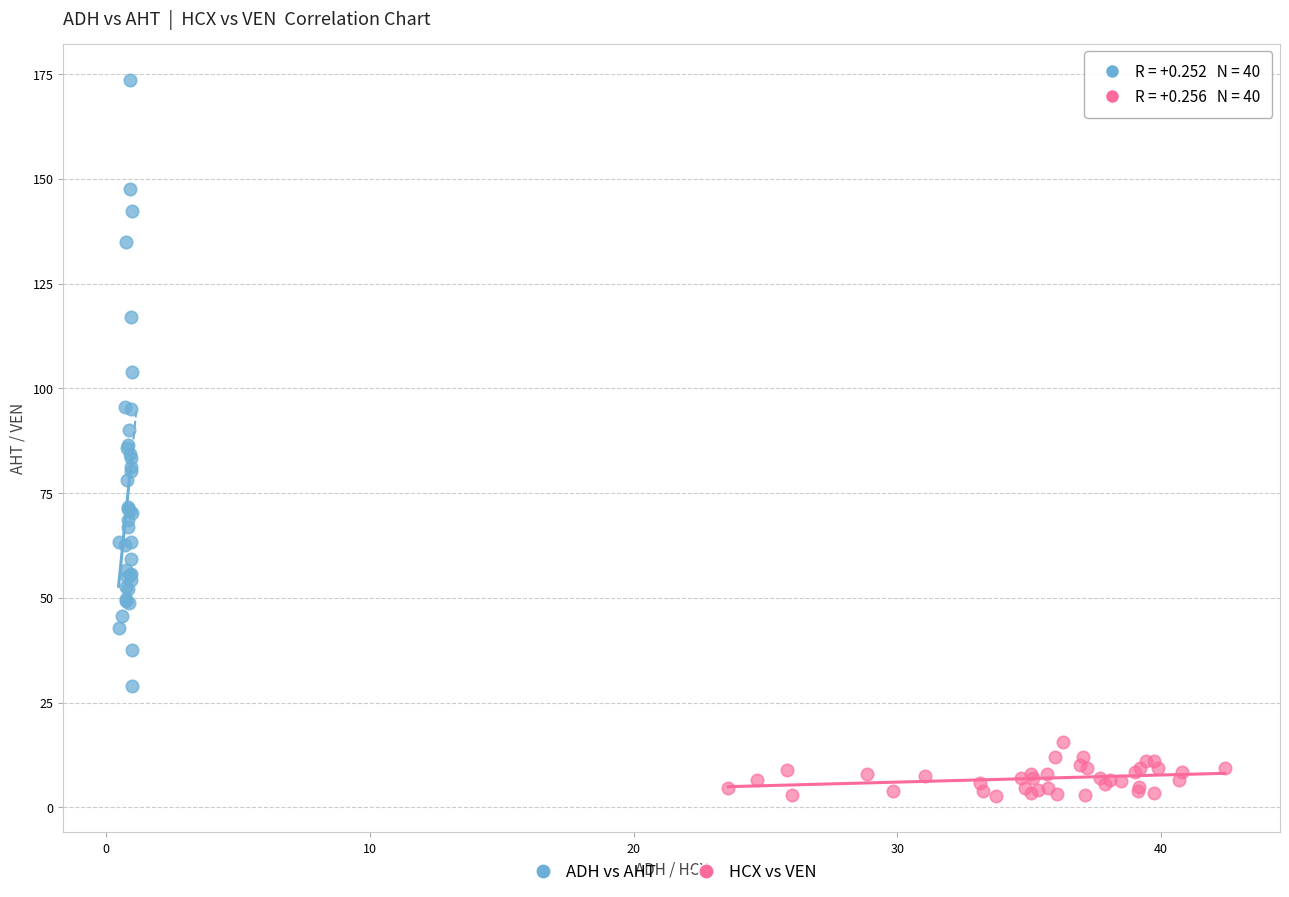

What are all the series names shown in the legend?

ADH vs AHT, HCX vs VEN